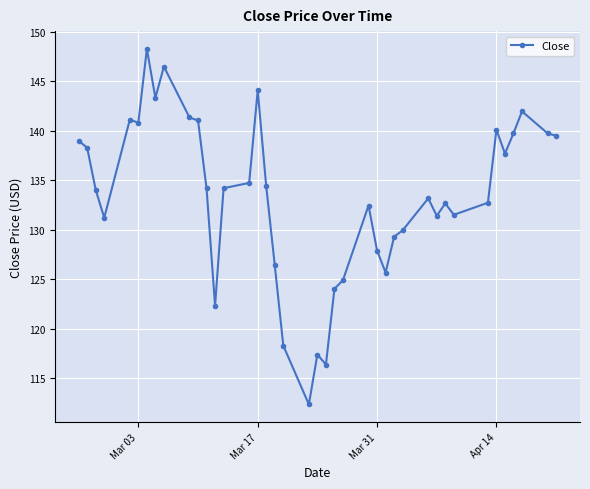

What is the value of the 38th point from the left?

141.9